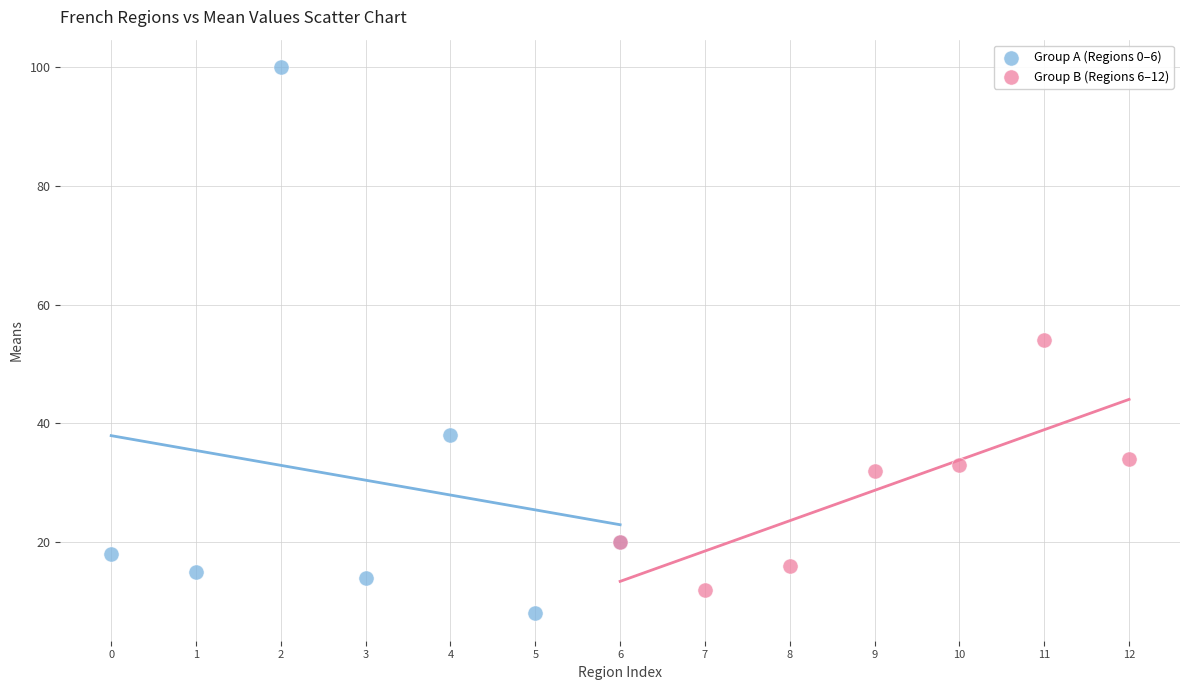

Which series has the widest spread of Y values?

Group A (Regions 0–6)